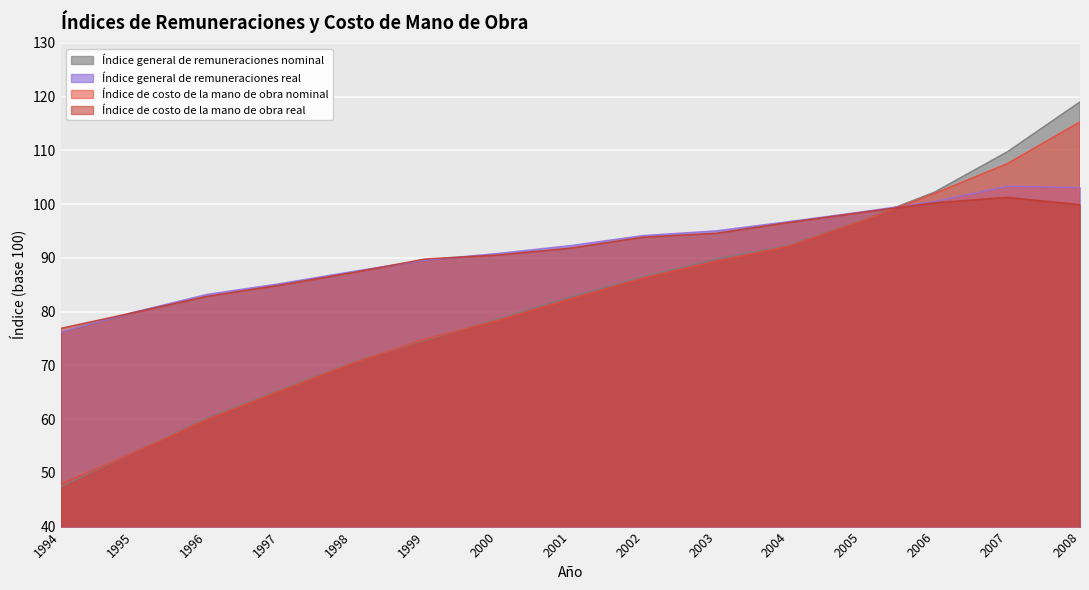

Rank the series by their maximum value, from highest to lowest.

Índice general de remuneraciones nominal, Índice de costo de la mano de obra nominal, Índice general de remuneraciones real, Índice de costo de la mano de obra real